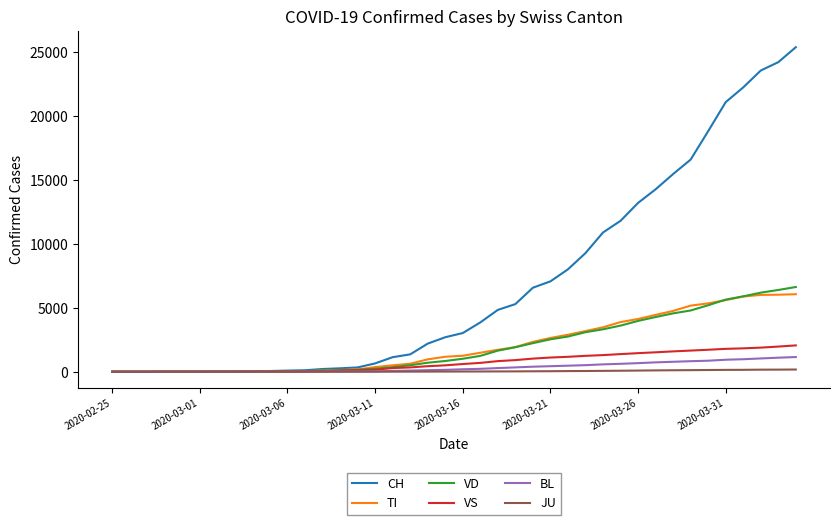

Which series has the widest spread of values?

CH